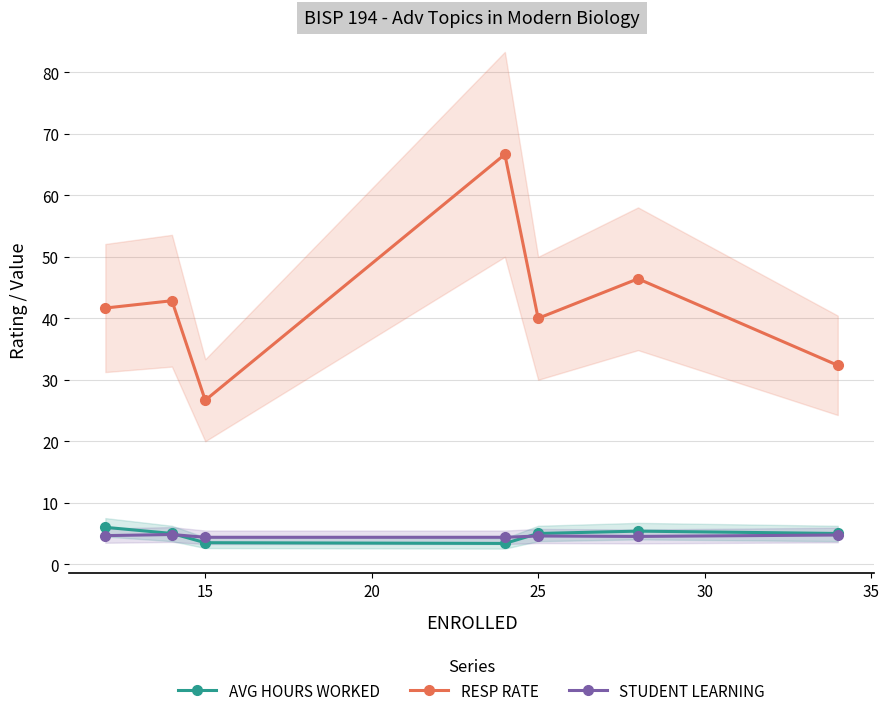

What are all the series names shown in the legend?

AVG HOURS WORKED, RESP RATE, STUDENT LEARNING